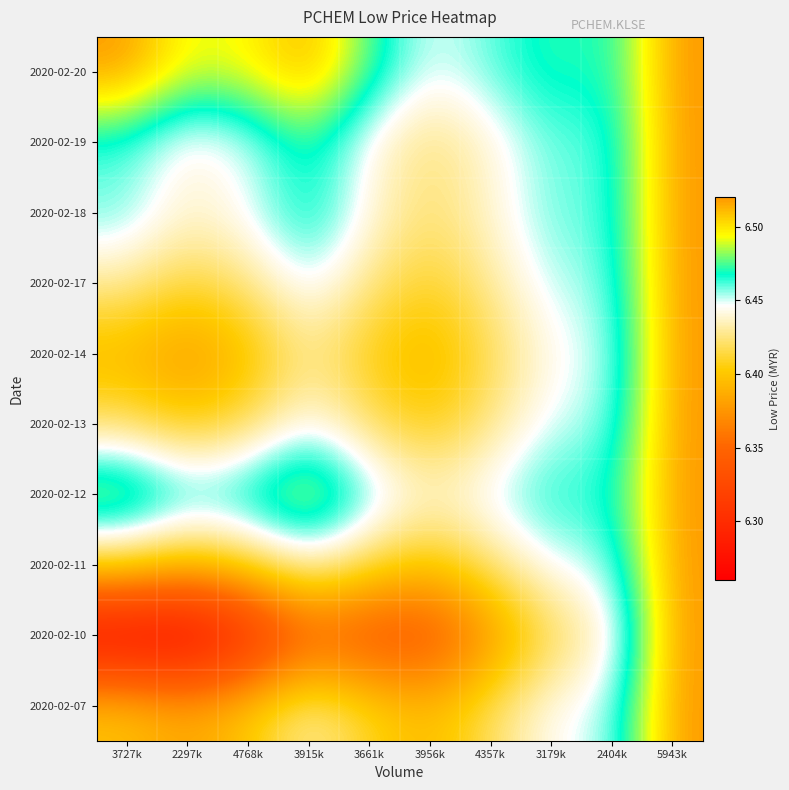

Reading left to right, what are all the values shown in this chart?

2020-02-07: 3727k=6.4	2297k=6.4	4768k=6.4	3915k=6.4	3661k=6.4	3956k=6.4	4357k=6.4	3179k=6.4	2404k=6.5	5943k=6.5
2020-02-10: 3727k=6.3	2297k=6.3	4768k=6.3	3915k=6.3	3661k=6.3	3956k=6.3	4357k=6.4	3179k=6.4	2404k=6.4	5943k=6.5
2020-02-11: 3727k=6.4	2297k=6.4	4768k=6.4	3915k=6.4	3661k=6.4	3956k=6.4	4357k=6.4	3179k=6.4	2404k=6.5	5943k=6.5
2020-02-12: 3727k=6.5	2297k=6.5	4768k=6.5	3915k=6.5	3661k=6.5	3956k=6.4	4357k=6.5	3179k=6.5	2404k=6.5	5943k=6.5
2020-02-13: 3727k=6.4	2297k=6.4	4768k=6.4	3915k=6.4	3661k=6.4	3956k=6.4	4357k=6.4	3179k=6.5	2404k=6.5	5943k=6.5
2020-02-14: 3727k=6.4	2297k=6.4	4768k=6.4	3915k=6.4	3661k=6.4	3956k=6.4	4357k=6.4	3179k=6.4	2404k=6.5	5943k=6.5
2020-02-17: 3727k=6.4	2297k=6.4	4768k=6.4	3915k=6.5	3661k=6.4	3956k=6.4	4357k=6.4	3179k=6.5	2404k=6.5	5943k=6.5
2020-02-18: 3727k=6.5	2297k=6.4	4768k=6.4	3915k=6.5	3661k=6.4	3956k=6.4	4357k=6.4	3179k=6.5	2404k=6.5	5943k=6.5
2020-02-19: 3727k=6.5	2297k=6.4	4768k=6.4	3915k=6.5	3661k=6.4	3956k=6.4	4357k=6.4	3179k=6.5	2404k=6.5	5943k=6.5
2020-02-20: 3727k=6.5	2297k=6.5	4768k=6.5	3915k=6.5	3661k=6.5	3956k=6.4	4357k=6.5	3179k=6.5	2404k=6.5	5943k=6.5